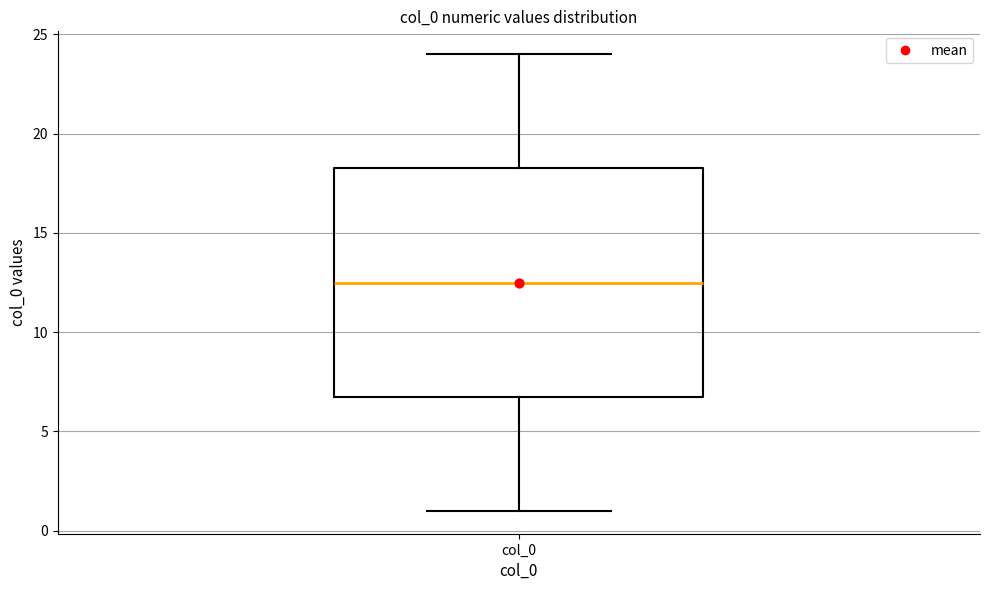

Read this box plot against the y-axis: the position of the median line, the range covered by the box, and the ends of both whiskers. The values are not printed on the chart, so give them approximately, as read against the axis.

median 12.5, box 7.0 to 18.5, whiskers 1.0 to 24.0